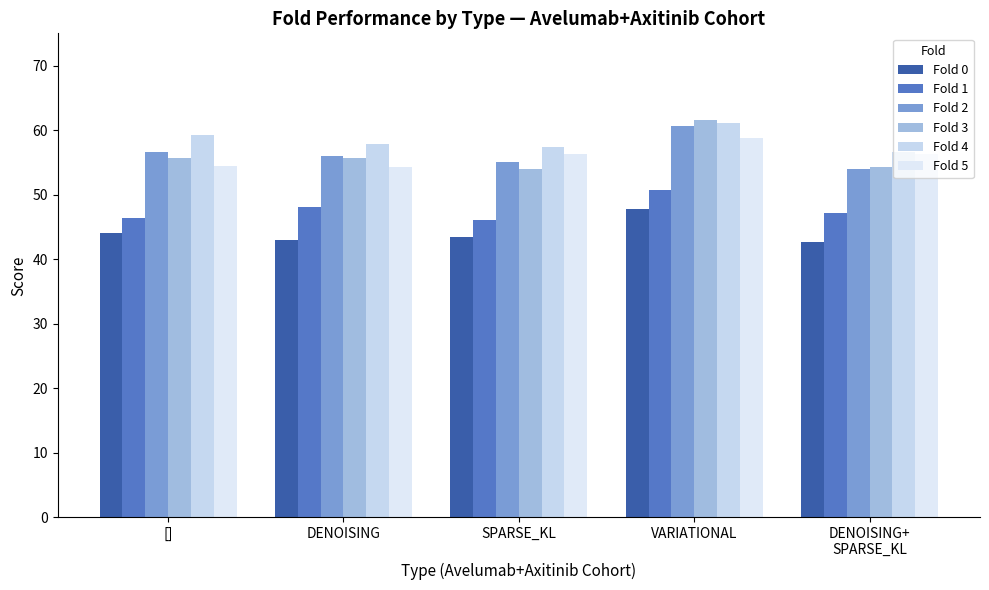

What is the difference between the Fold 5 values at DENOISING+
SPARSE_KL and VARIATIONAL?

2.4